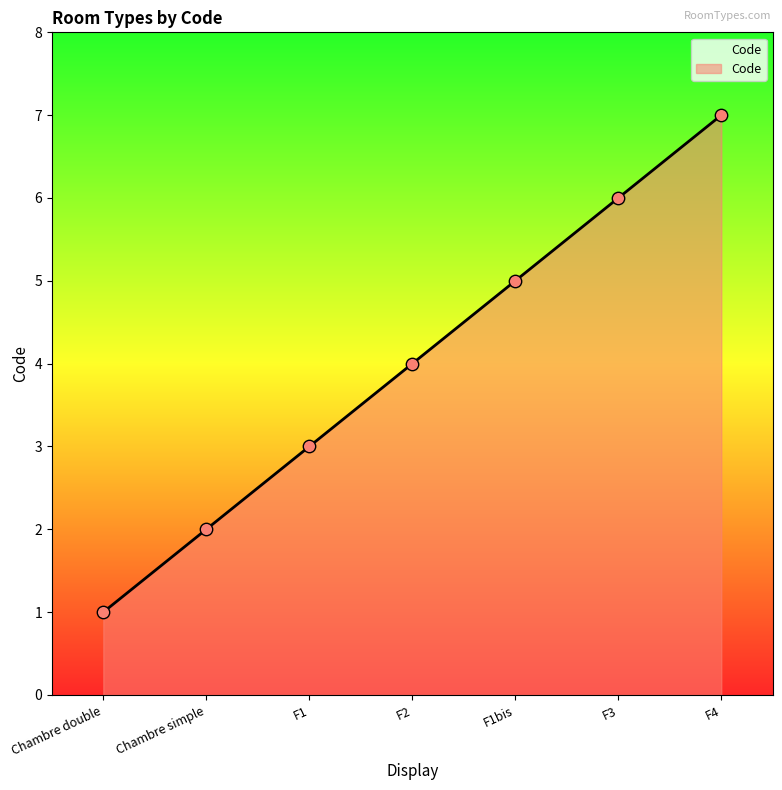

What is the change in value from F1 to F1bis?

+2